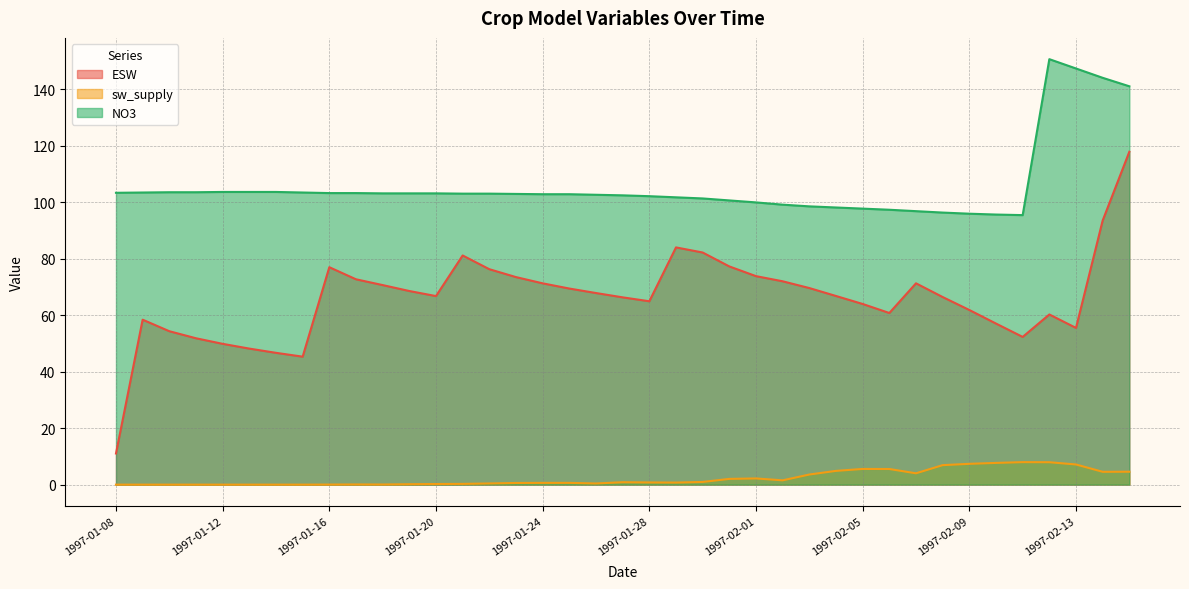

Reading left to right, transcribe all the data shown in this chart.

ESW: 1997-01-08=11.0	1997-01-09=58.4	1997-01-10=54.3	1997-01-11=51.8	1997-01-12=49.8	1997-01-13=48.2	1997-01-14=46.7	1997-01-15=45.3	1997-01-16=77.0	1997-01-17=72.7	1997-01-18=70.6	1997-01-19=68.5	1997-01-20=66.7	1997-01-21=81.1	1997-01-22=76.3	1997-01-23=73.5	1997-01-24=71.3	1997-01-25=69.4	1997-01-26=67.8	1997-01-27=66.3	1997-01-28=64.9	1997-01-29=84.0	1997-01-30=82.2	1997-01-31=77.2	1997-02-01=73.8	1997-02-02=72.0	1997-02-03=69.6	1997-02-04=66.8	1997-02-05=63.9	1997-02-06=60.8	1997-02-07=71.3	1997-02-08=66.4	1997-02-09=61.8	1997-02-10=57.0	1997-02-11=52.3	1997-02-12=60.2	1997-02-13=55.5	1997-02-14=93.5	1997-02-15=117.8
sw_supply: 1997-01-08=0.0	1997-01-09=0.0	1997-01-10=0.0	1997-01-11=0.0	1997-01-12=0.0	1997-01-13=0.0	1997-01-14=0.0	1997-01-15=0.0	1997-01-16=0.0	1997-01-17=0.1	1997-01-18=0.0	1997-01-19=0.1	1997-01-20=0.2	1997-01-21=0.3	1997-01-22=0.4	1997-01-23=0.6	1997-01-24=0.6	1997-01-25=0.6	1997-01-26=0.4	1997-01-27=0.9	1997-01-28=0.8	1997-01-29=0.7	1997-01-30=1.0	1997-01-31=2.0	1997-02-01=2.2	1997-02-02=1.5	1997-02-03=3.6	1997-02-04=4.9	1997-02-05=5.6	1997-02-06=5.5	1997-02-07=4.0	1997-02-08=6.9	1997-02-09=7.4	1997-02-10=7.7	1997-02-11=8.0	1997-02-12=7.9	1997-02-13=7.1	1997-02-14=4.5	1997-02-15=4.6
NO3: 1997-01-08=103.3	1997-01-09=103.4	1997-01-10=103.5	1997-01-11=103.5	1997-01-12=103.6	1997-01-13=103.6	1997-01-14=103.6	1997-01-15=103.4	1997-01-16=103.2	1997-01-17=103.2	1997-01-18=103.1	1997-01-19=103.1	1997-01-20=103.1	1997-01-21=103.0	1997-01-22=103.0	1997-01-23=102.9	1997-01-24=102.8	1997-01-25=102.8	1997-01-26=102.6	1997-01-27=102.4	1997-01-28=102.1	1997-01-29=101.7	1997-01-30=101.3	1997-01-31=100.6	1997-02-01=99.9	1997-02-02=99.1	1997-02-03=98.5	1997-02-04=98.1	1997-02-05=97.7	1997-02-06=97.3	1997-02-07=96.8	1997-02-08=96.3	1997-02-09=95.9	1997-02-10=95.6	1997-02-11=95.4	1997-02-12=150.6	1997-02-13=147.3	1997-02-14=144.0	1997-02-15=141.0